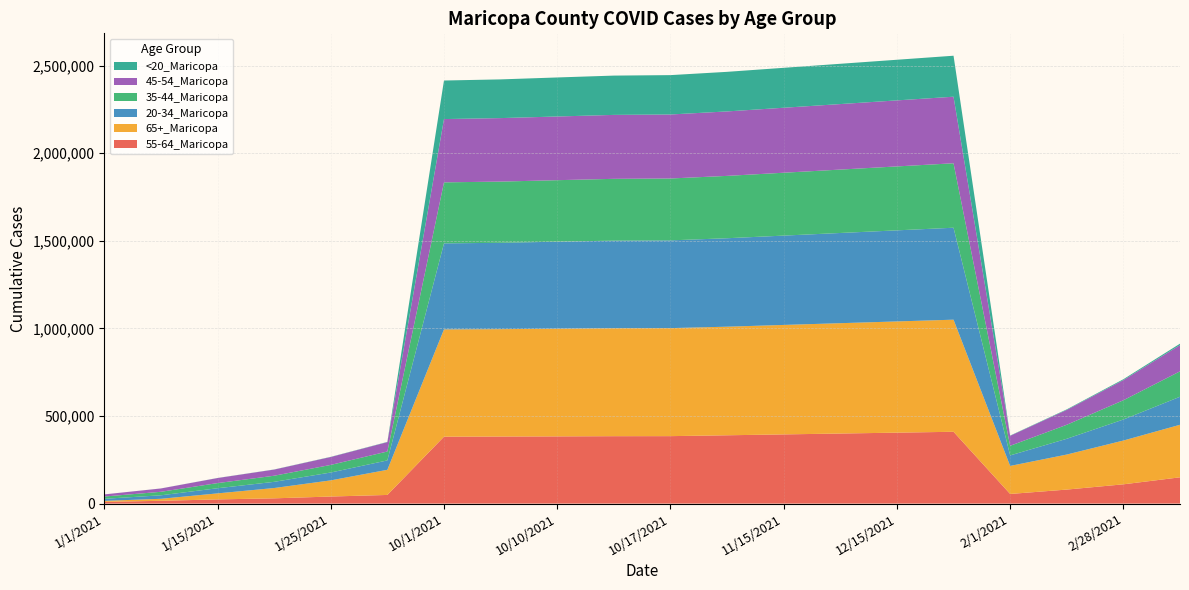

Reading right to left, extract all data points from this chart.

55-64_Maricopa: 3/15/2021=150000	2/28/2021=110000	2/15/2021=80000	2/1/2021=55000	12/31/2021=410000	12/15/2021=405000	12/1/2021=400000	11/15/2021=395000	11/1/2021=390000	10/17/2021=385105	10/15/2021=384841	10/10/2021=383700	10/5/2021=382900	10/1/2021=381950	1/31/2021=49363	1/25/2021=40319	1/20/2021=29972	1/15/2021=23895	1/10/2021=15911	1/1/2021=9772
65+_Maricopa: 3/15/2021=300000	2/28/2021=250000	2/15/2021=200000	2/1/2021=160000	12/31/2021=640000	12/15/2021=635000	12/1/2021=630000	11/15/2021=625000	11/1/2021=620000	10/17/2021=616717	10/15/2021=616484	10/10/2021=614946	10/5/2021=613000	10/1/2021=612579	1/31/2021=143518	1/25/2021=92220	1/20/2021=58878	1/15/2021=34380	1/10/2021=11452	1/1/2021=5801
20-34_Maricopa: 3/15/2021=160000	2/28/2021=120000	2/15/2021=90000	2/1/2021=60000	12/31/2021=525000	12/15/2021=520000	12/1/2021=515000	11/15/2021=510000	11/1/2021=505000	10/17/2021=500999	10/15/2021=499960	10/10/2021=496630	10/5/2021=493000	10/1/2021=491198	1/31/2021=53640	1/25/2021=44867	1/20/2021=35304	1/15/2021=29366	1/10/2021=19969	1/1/2021=11729
35-44_Maricopa: 3/15/2021=145000	2/28/2021=110000	2/15/2021=80000	2/1/2021=55000	12/31/2021=368000	12/15/2021=365000	12/1/2021=362000	11/15/2021=359000	11/1/2021=356000	10/17/2021=353283	10/15/2021=352863	10/10/2021=351186	10/5/2021=349500	10/1/2021=348326	1/31/2021=50869	1/25/2021=43399	1/20/2021=34868	1/15/2021=29339	1/10/2021=19987	1/1/2021=12992
45-54_Maricopa: 3/15/2021=150000	2/28/2021=115000	2/15/2021=85000	2/1/2021=57000	12/31/2021=380000	12/15/2021=377000	12/1/2021=374000	11/15/2021=371000	11/1/2021=368000	10/17/2021=365421	10/15/2021=365067	10/10/2021=363580	10/5/2021=362500	10/1/2021=361295	1/31/2021=53525	1/25/2021=45119	1/20/2021=35098	1/15/2021=28799	1/10/2021=18960	1/1/2021=12126
<20_Maricopa: 3/15/2021=8000	2/28/2021=5000	2/15/2021=3000	2/1/2021=1500	12/31/2021=234000	12/15/2021=232000	12/1/2021=230000	11/15/2021=228000	11/1/2021=226000	10/17/2021=224745	10/15/2021=224332	10/10/2021=222863	10/5/2021=221000	10/1/2021=220124	1/31/2021=1288	1/25/2021=1005	1/20/2021=693	1/15/2021=498	1/10/2021=216	1/1/2021=106